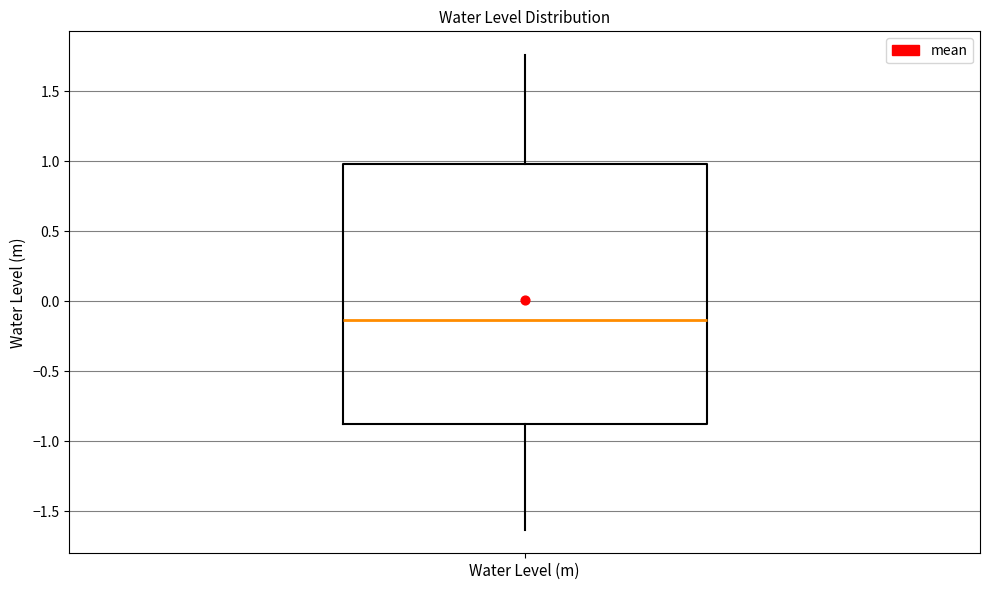

Transcribe this box plot: give where the median line is, the range the box spans, and where the two whiskers end, as read against the y-axis. The values are not printed on the chart, so give them approximately, as read against the axis.

median -0.15, box -0.90 to 1.00, whiskers -1.65 to 1.75